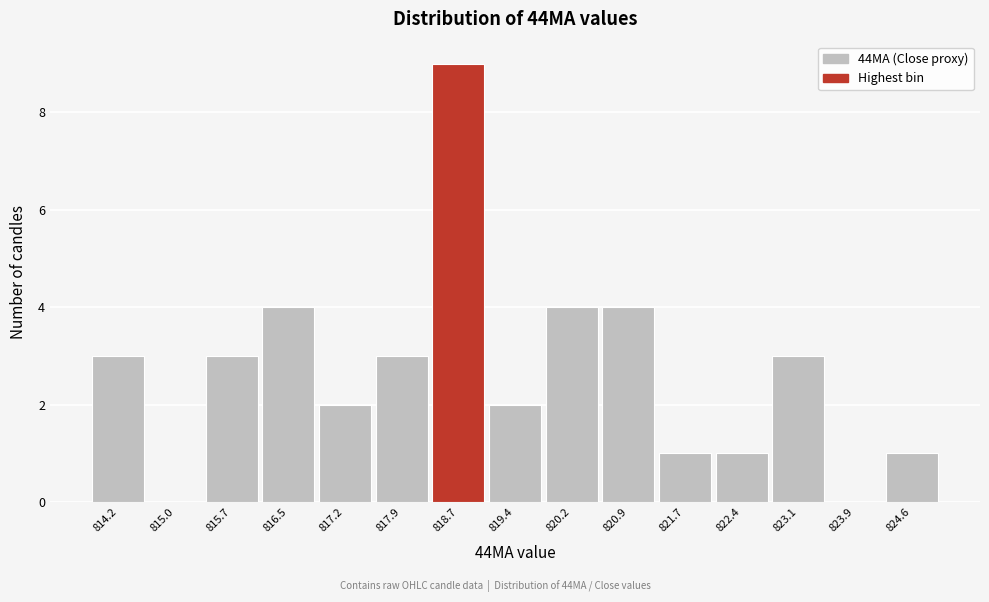

What is the height of the bar covering 821.3 to 822.0 on the x-axis? Neither the bar edges nor the heights are printed on the chart, so give them approximately, as read against the axes.

1